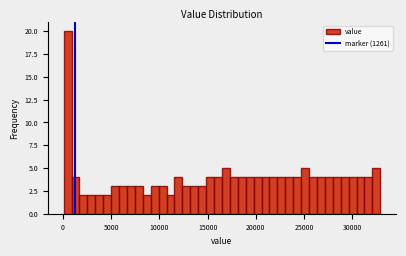

Around what value on the x-axis is the tallest bar? Give the approximate position of its centre, as read against the axis.

500